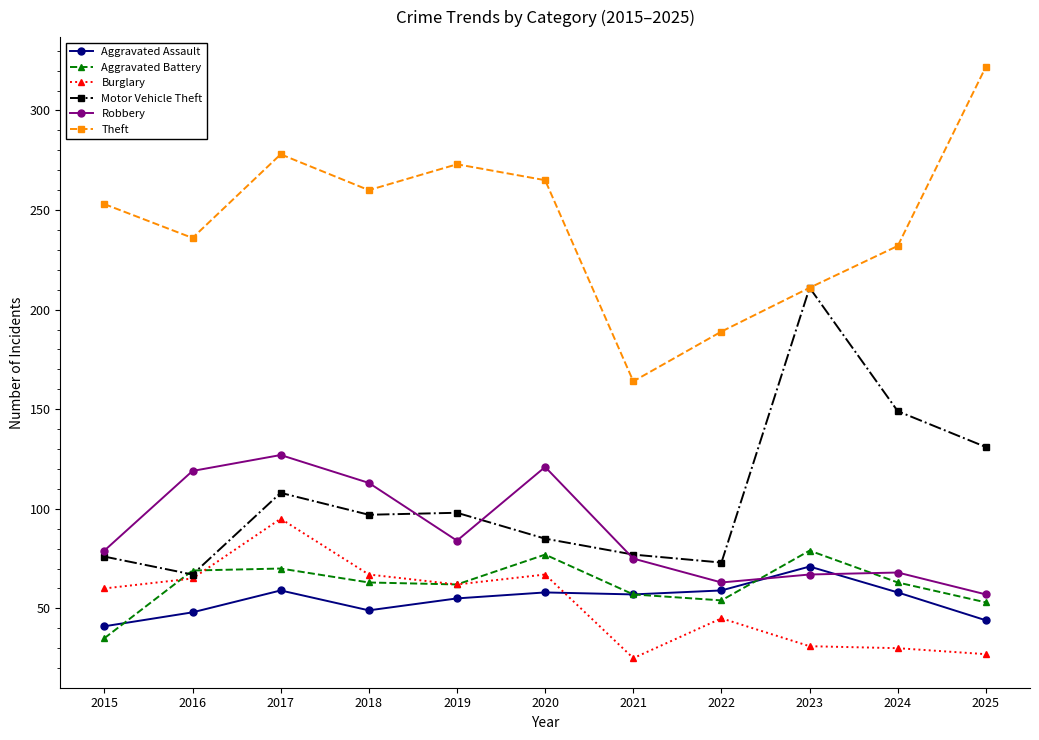

How many times do Motor Vehicle Theft and Robbery cross each other?

3